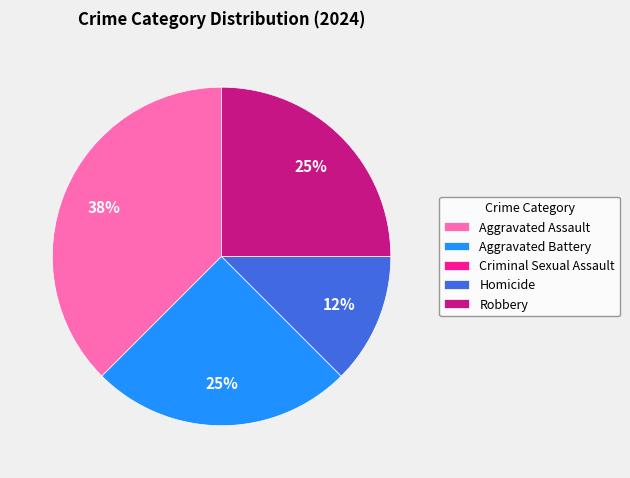

What is the largest slice in the pie chart?

Aggravated Assault